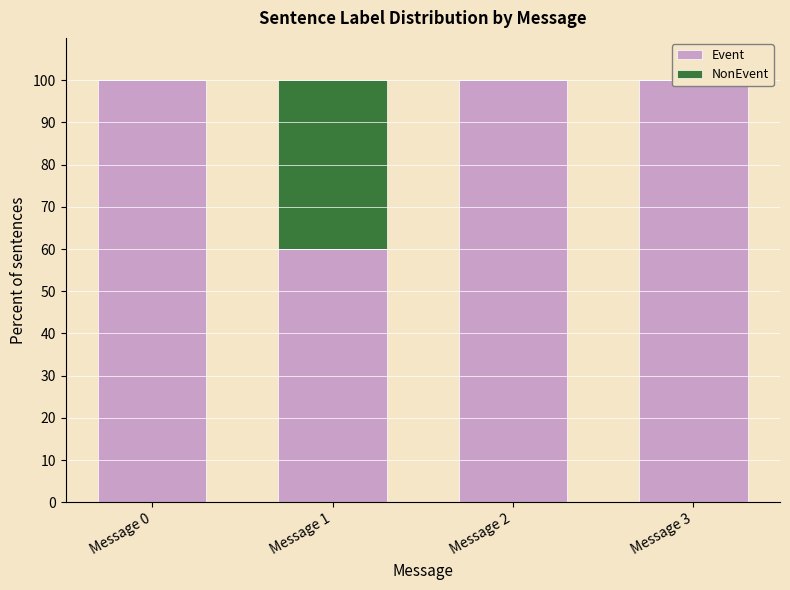

Which series has the largest range (max minus min)?

Event